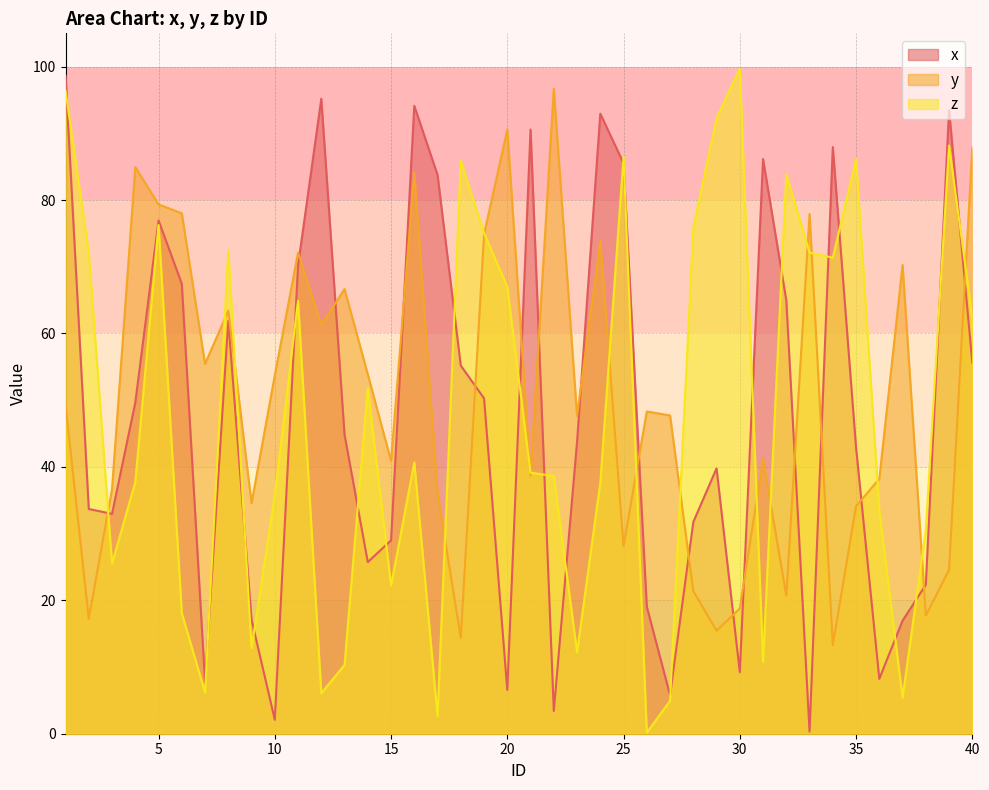

How many interior local peaks does the x series have?

10